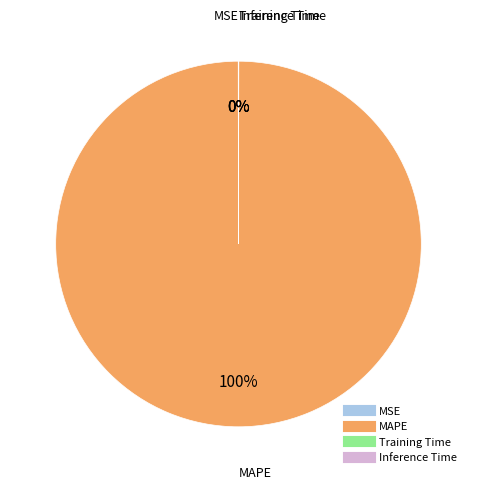

To the nearest percent, what is the difference between the largest and smallest slice percentages?

100%